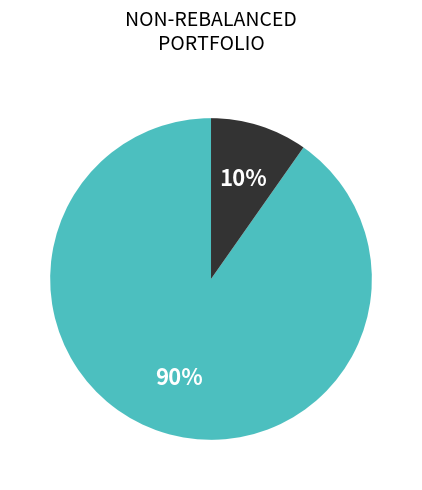

Does any single category account for the majority?

Yes